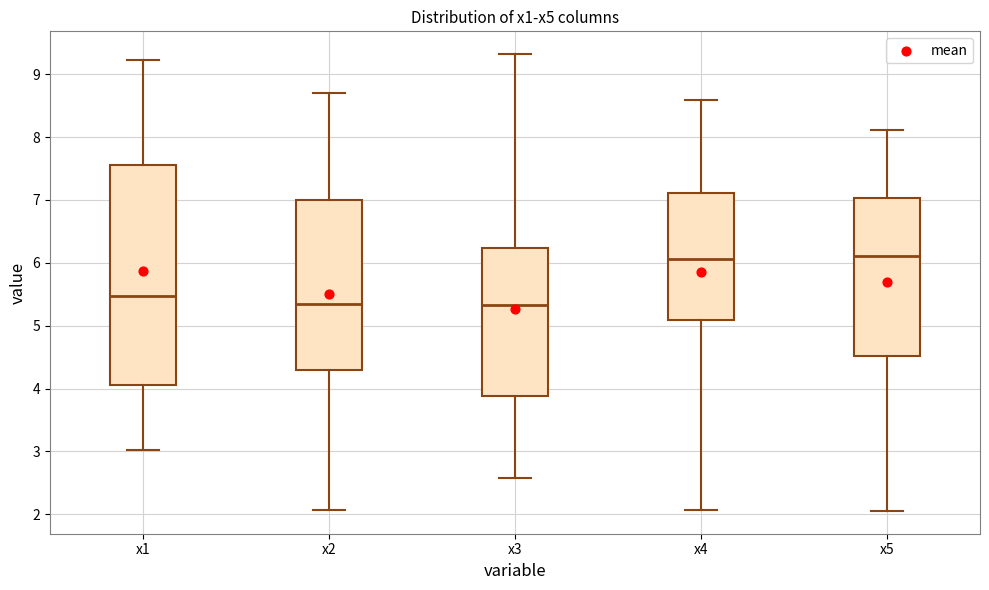

Which box is the tallest, from its lower edge to its upper edge?

x1